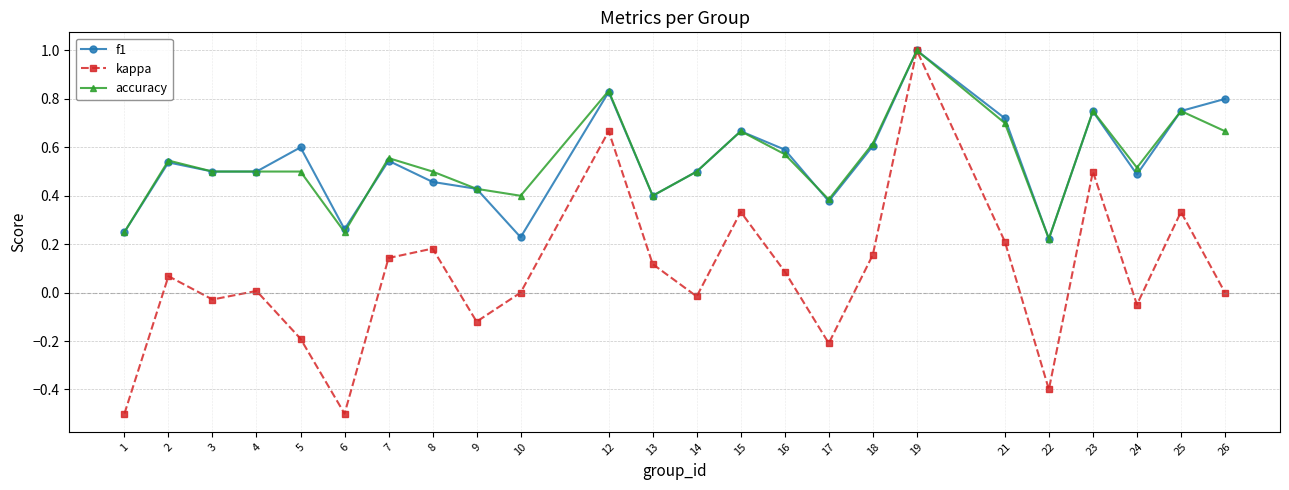

Where is the first local minimum for kappa?

3